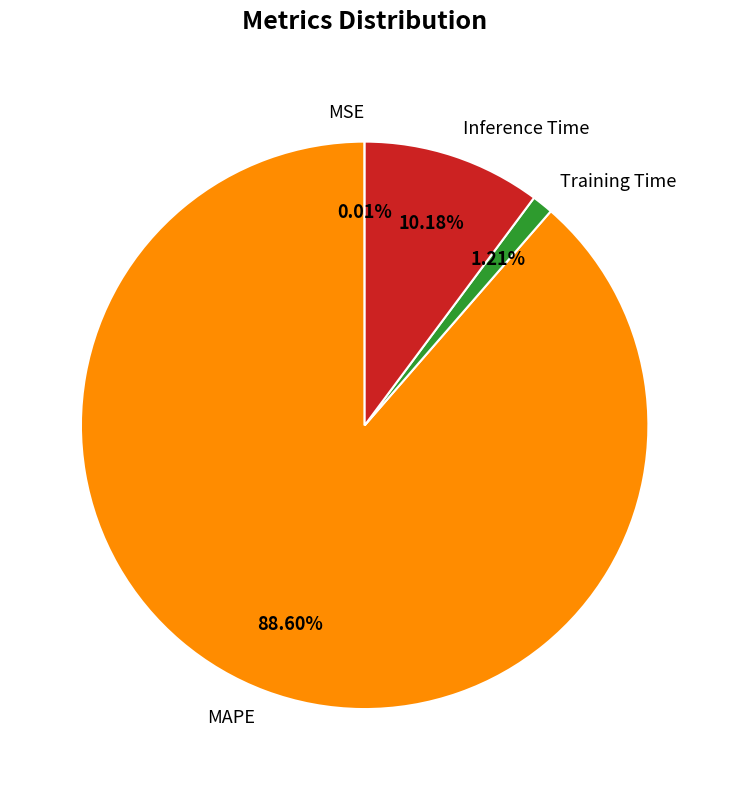

Which category has the biggest portion of the pie?

MAPE